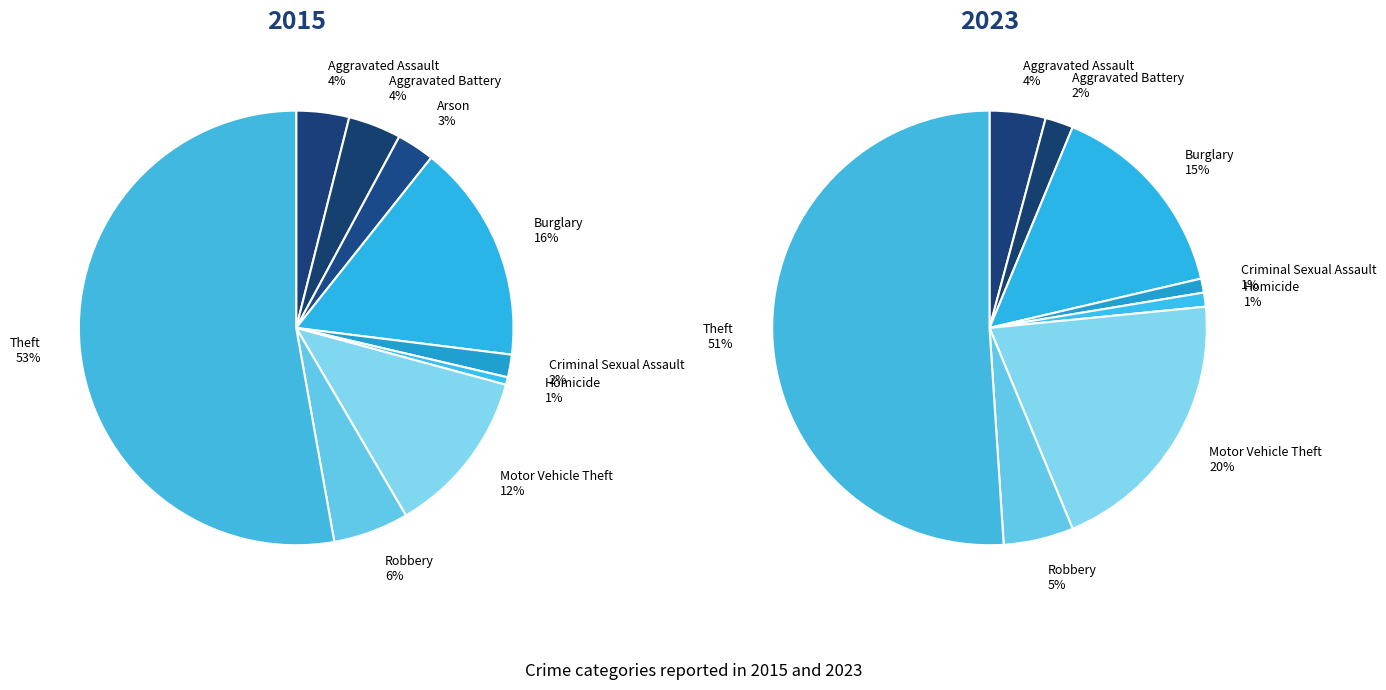

Rank the series by their average value, from highest to lowest.

values_2023, values_2015